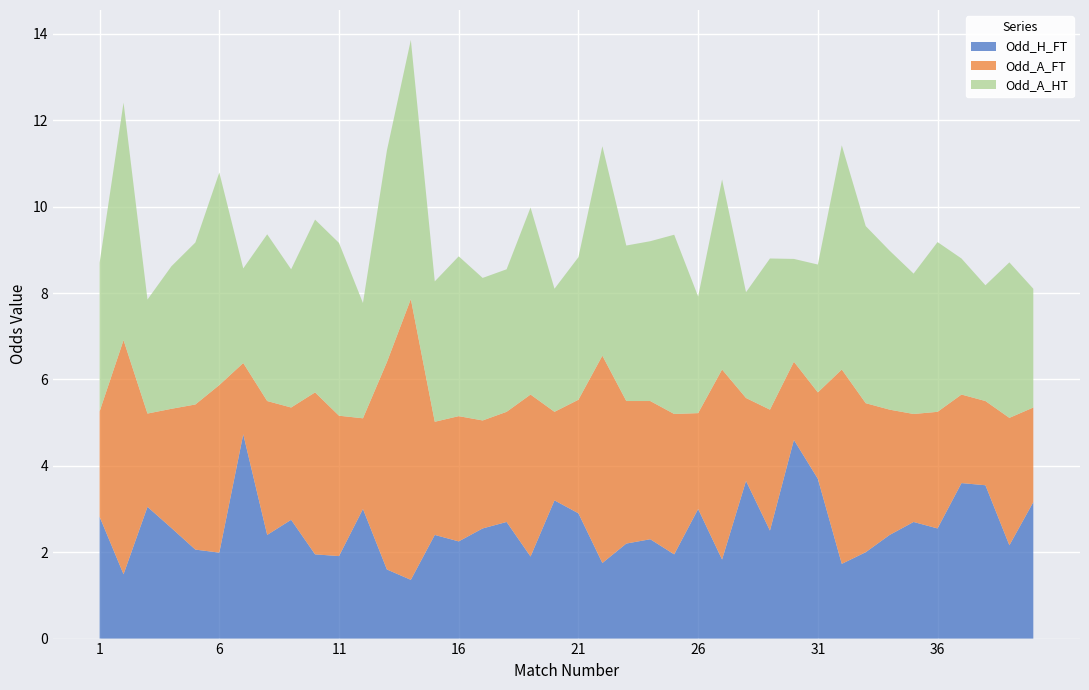

What is the maximum value for Odd_H_FT?

4.7